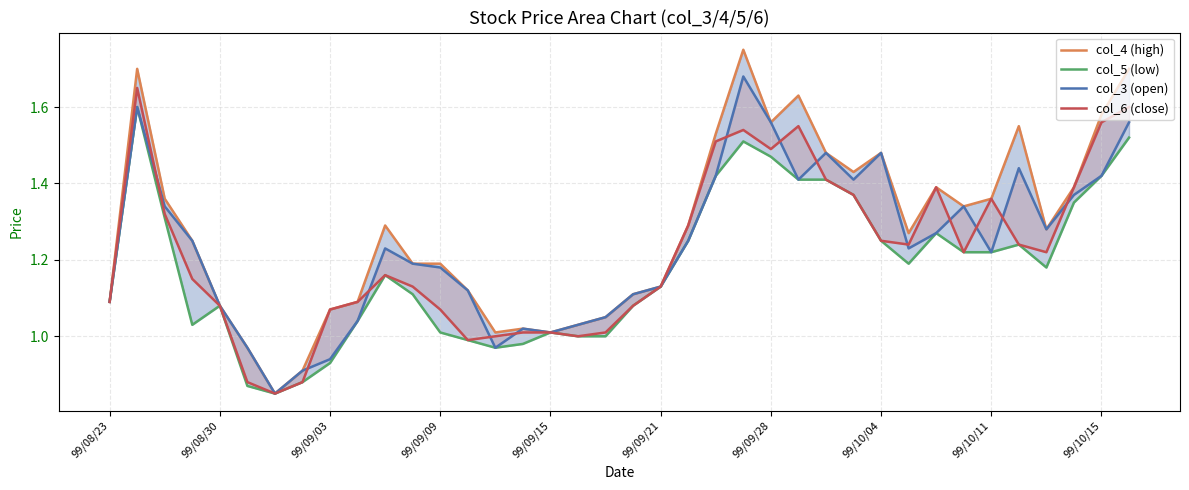

At how many categories does at least one series exceed 0?

38